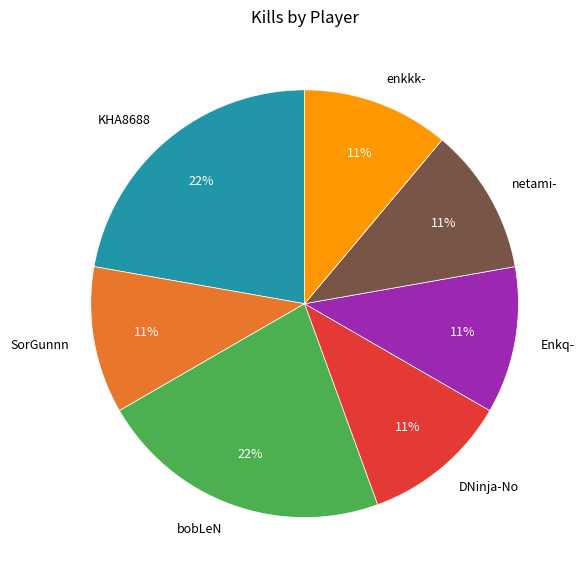

Does bobLeN represent more than half of the total?

No